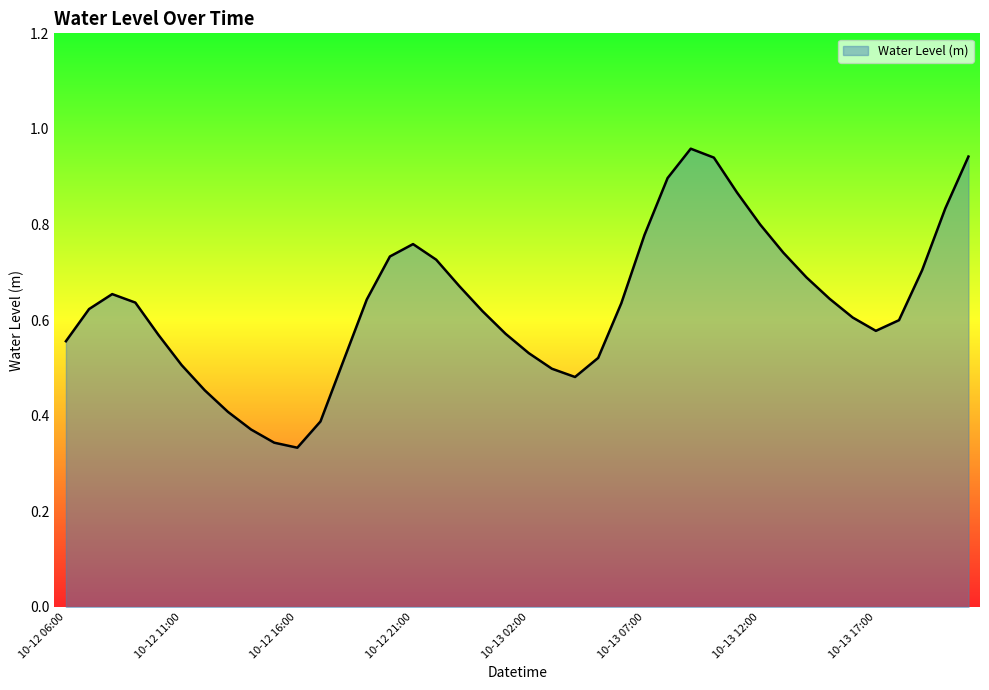

Where is the first local minimum?

10-12 16:00